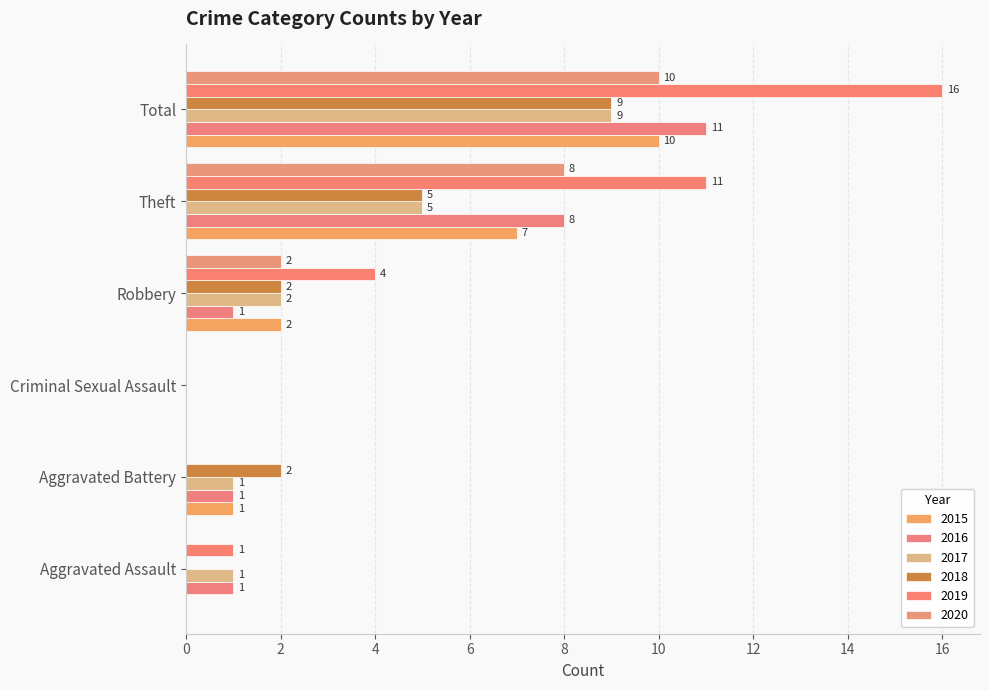

What is the spread (max minus min) of values at Aggravated Battery?

2